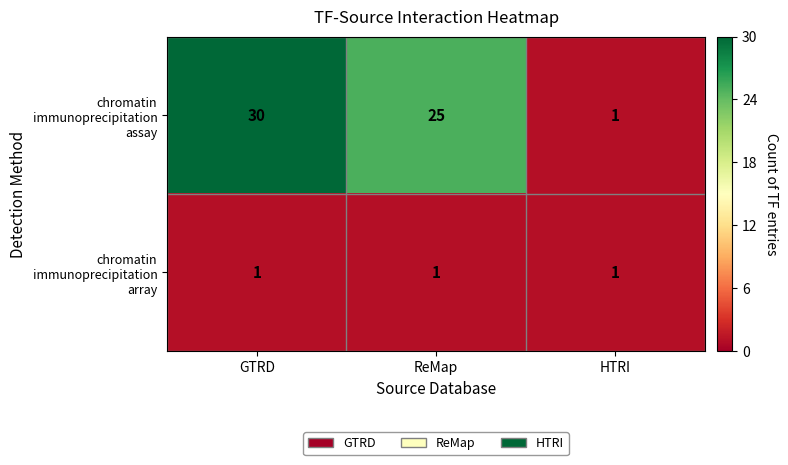

Which label corresponds to the largest value in the chart?

GTRD